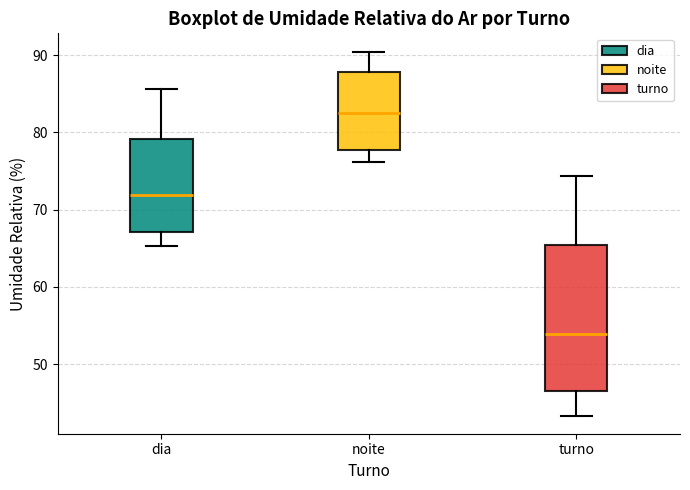

Where is the lower edge of the box for dia on the y-axis? The values are not printed on the chart, so give them approximately, as read against the axis.

67